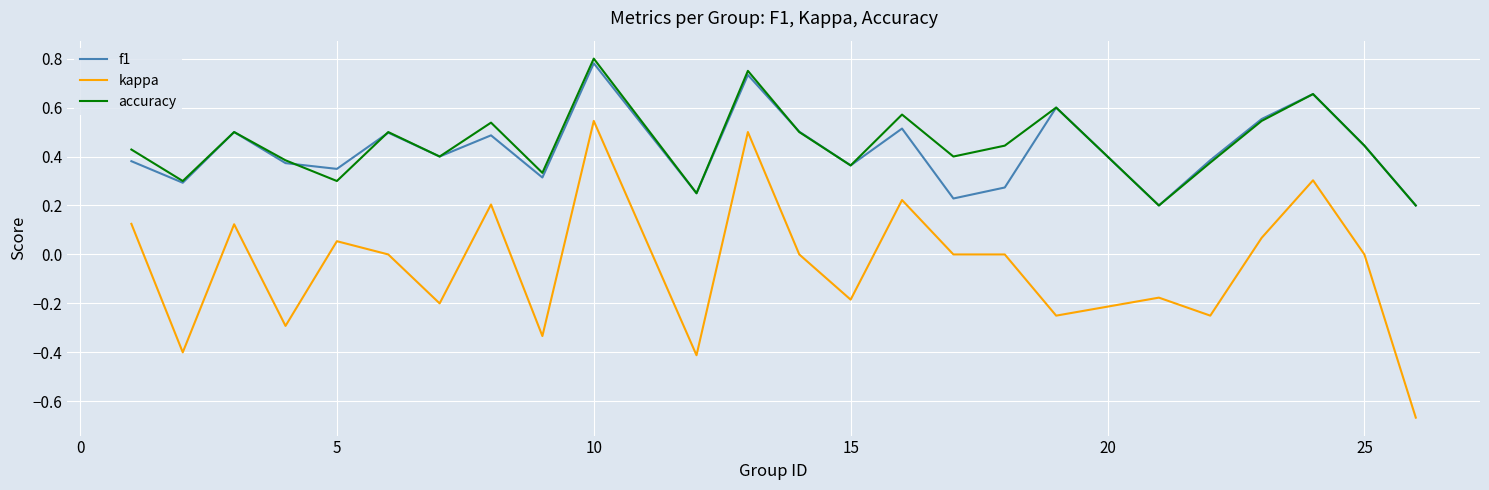

True or false: kappa and accuracy cross at least once.

False